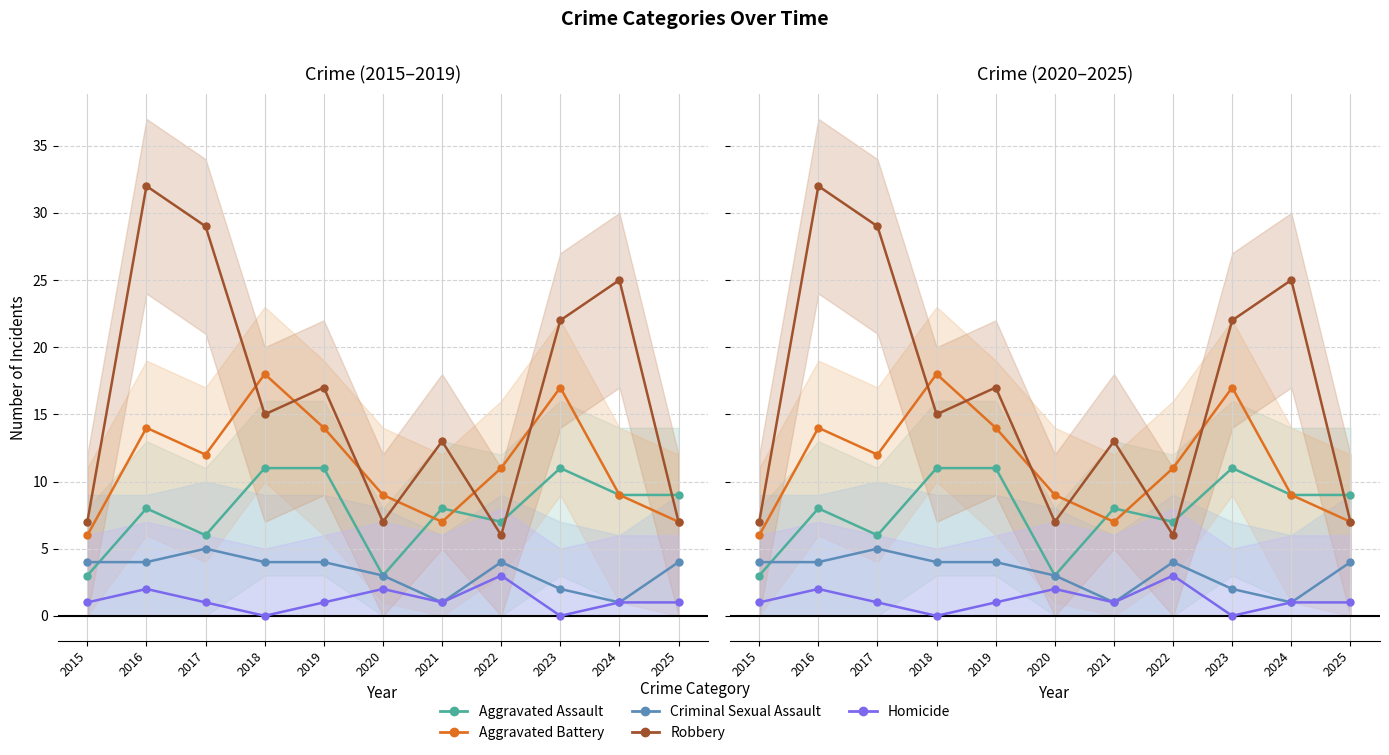

Between 2021 and 2017, which is larger?

2021